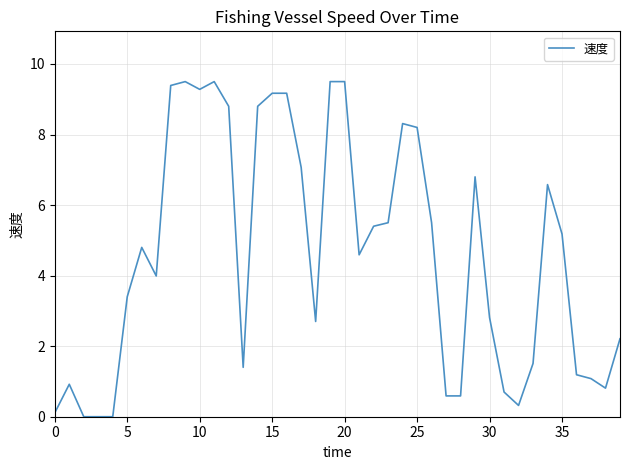

What is the difference between the maximum and minimum values?

9.5